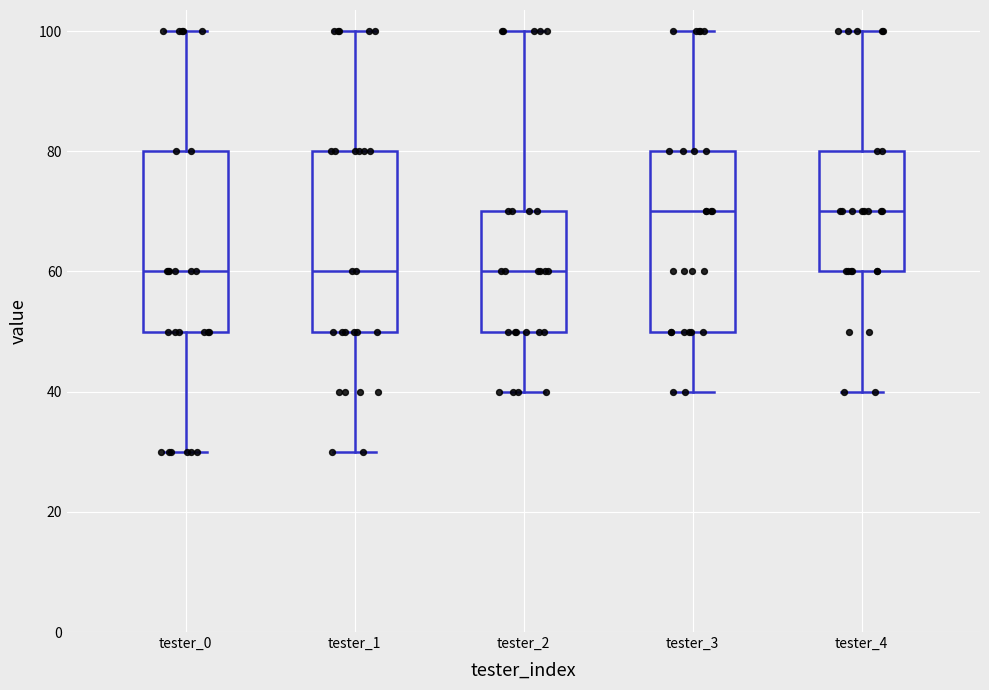

Reading left to right, read every box against the y-axis: the position of its median line, the range the box covers, and the ends of its whiskers. The values are not printed on the chart, so give them approximately, as read against the axis.

tester_0: median 60, box 50 to 80, whiskers 30 to 100
tester_1: median 60, box 50 to 80, whiskers 30 to 100
tester_2: median 60, box 50 to 70, whiskers 40 to 100
tester_3: median 70, box 50 to 80, whiskers 40 to 100
tester_4: median 70, box 60 to 80, whiskers 40 to 100